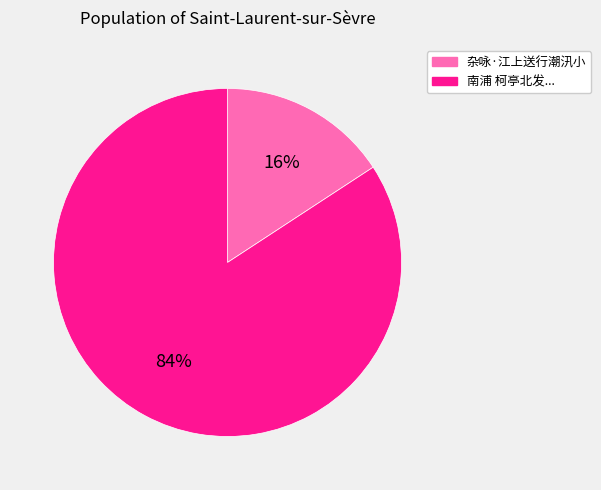

What is the largest slice in the pie chart?

南浦 柯亭北发...